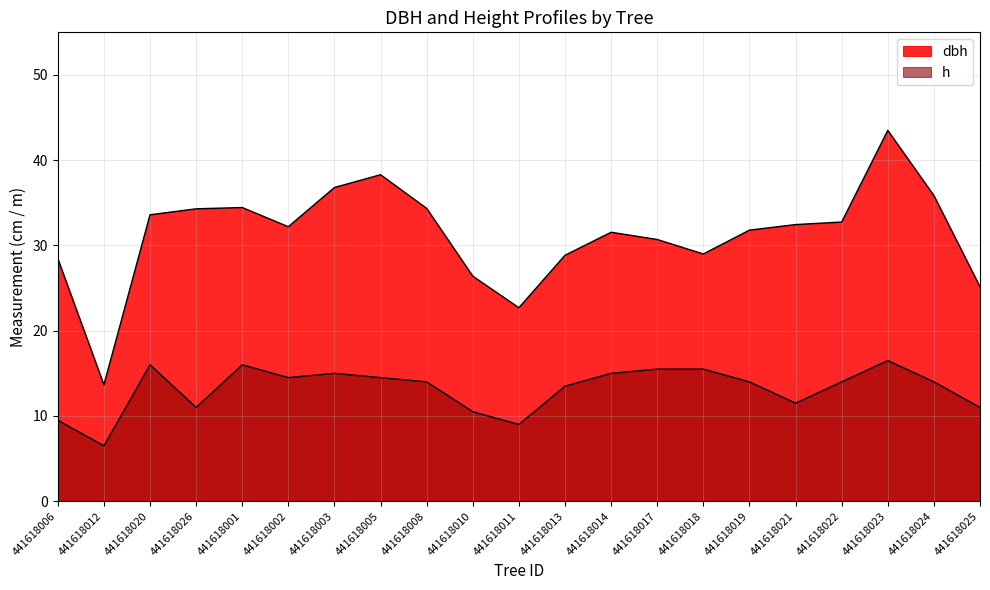

Where is the first local minimum for dbh?

441618012